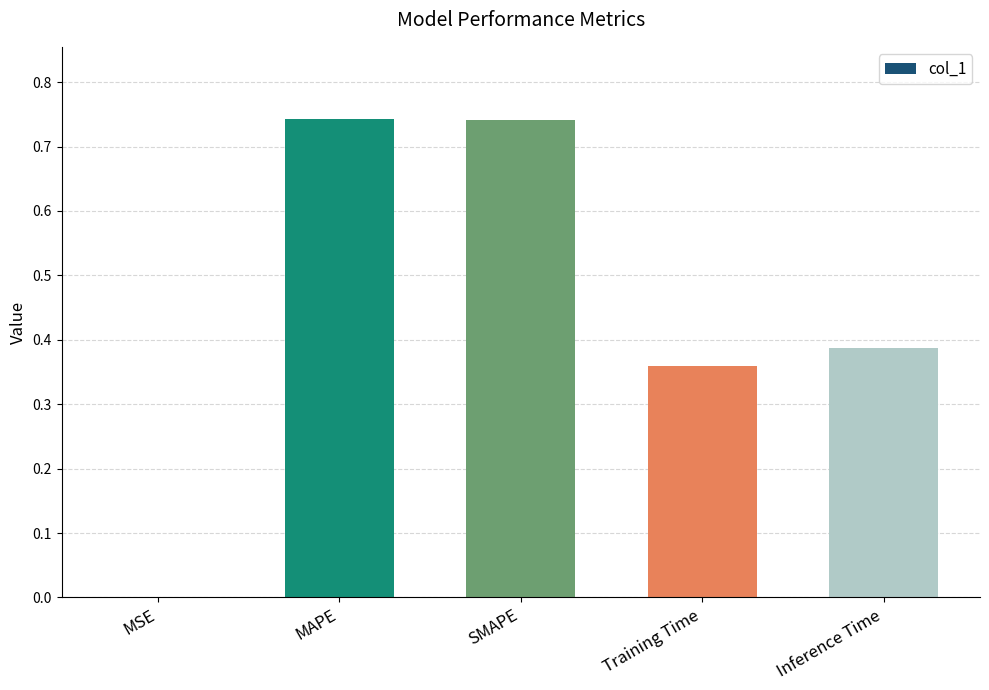

Are the bars horizontal?

No